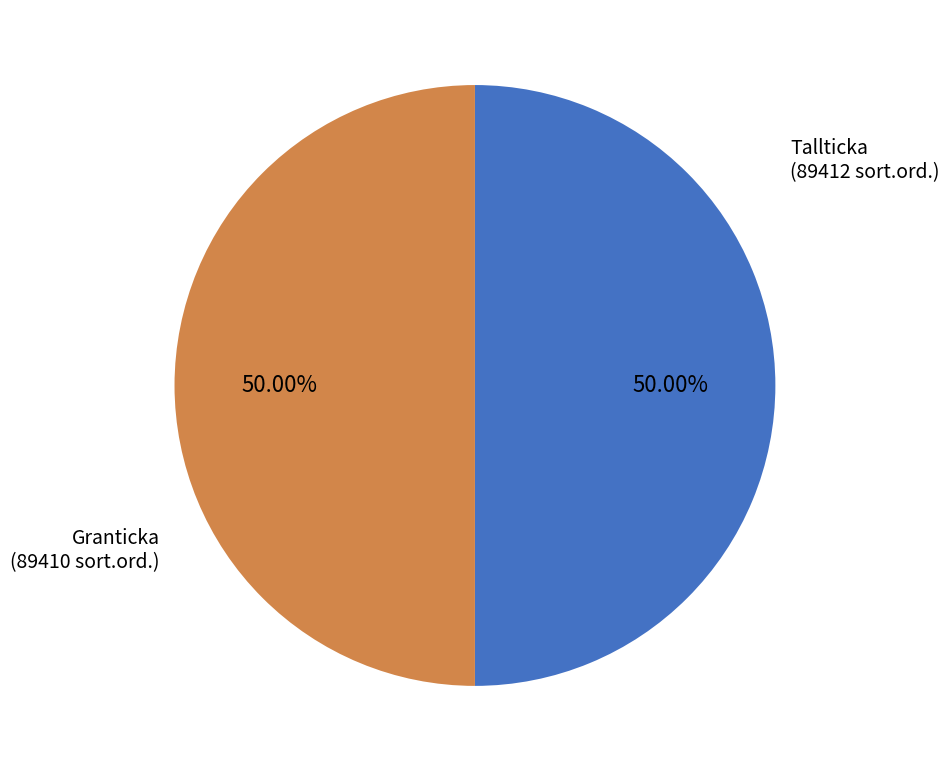

Count the number of slices in the pie.

2